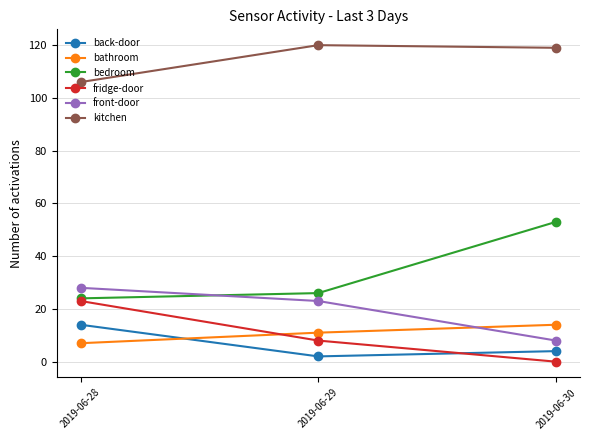

What is the difference between the highest and lowest values at 2019-06-28?

99